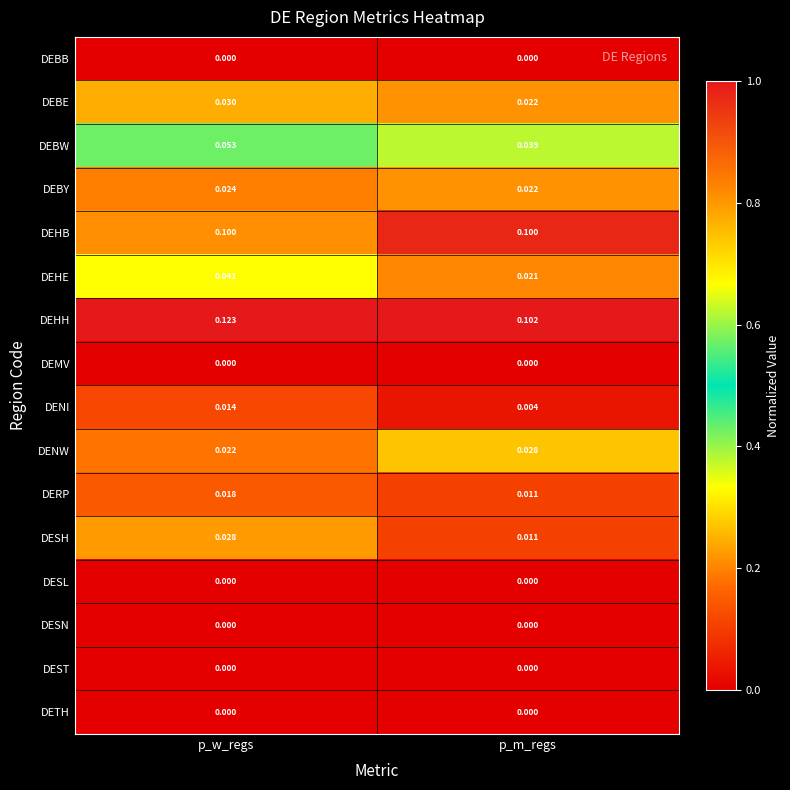

Which series changed the most between p_w_regs and p_m_regs?

DEHH